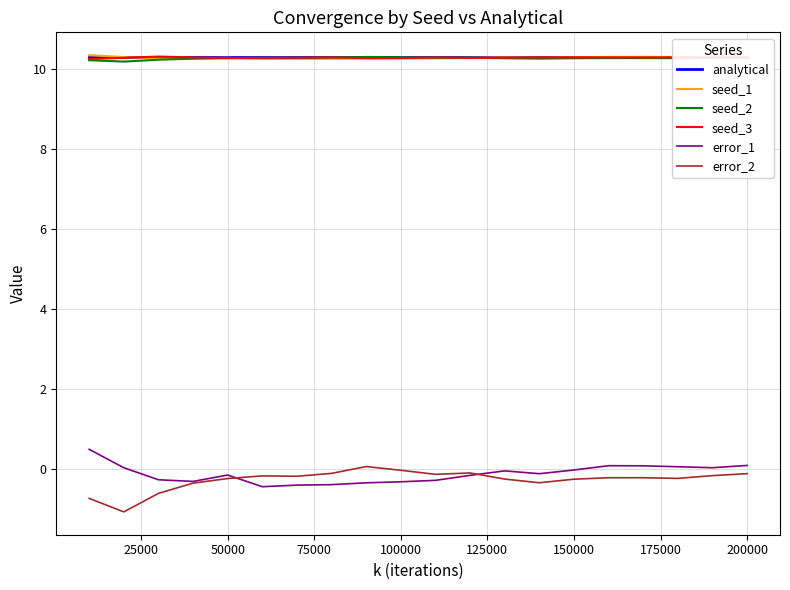

The error_2 series shows -0.1 at 200000. True or false?

True